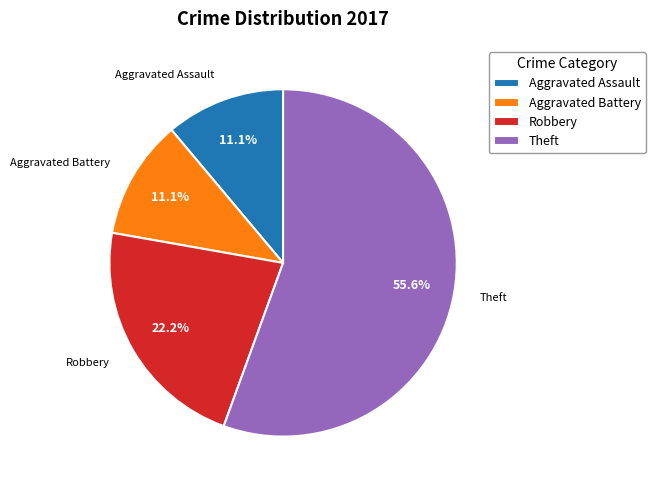

To the nearest percent, what is the average slice percentage?

25%